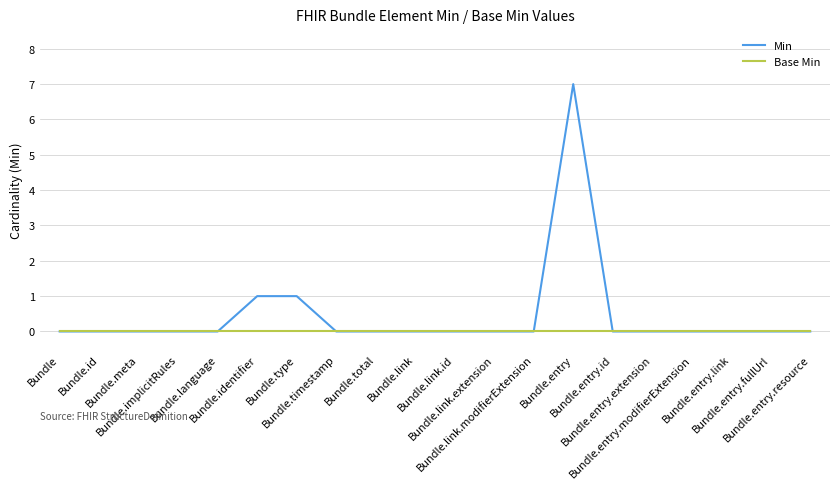

What position from the right is Bundle.identifier?

15